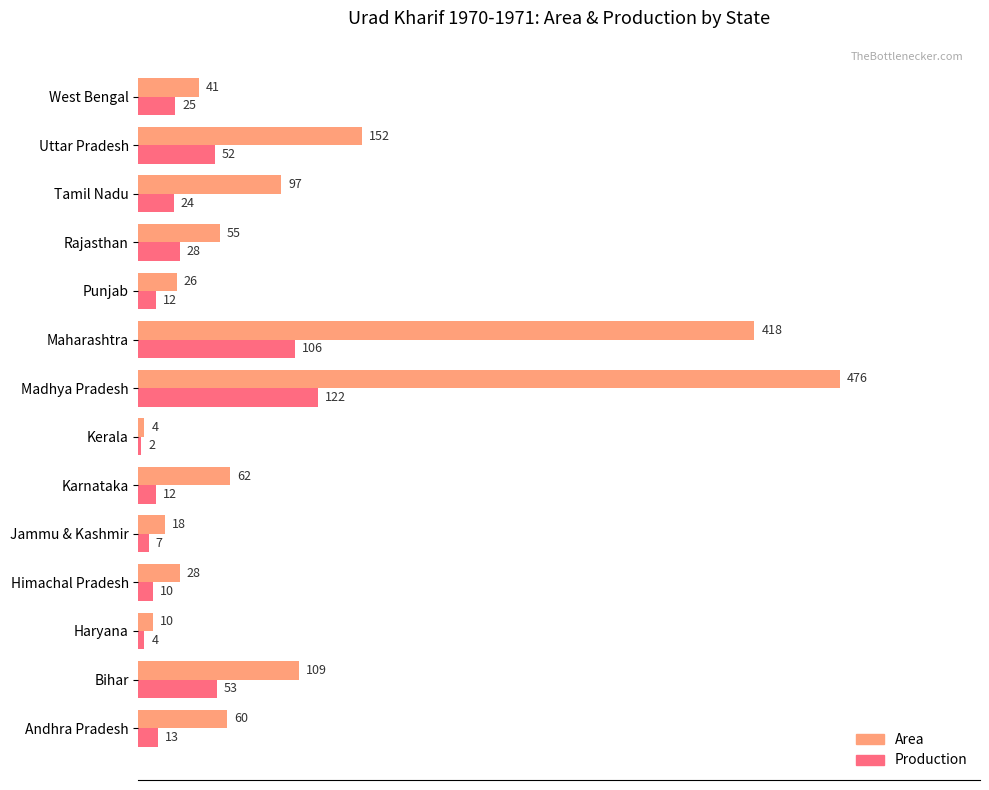

Which category has the lowest value in the Area series?

Kerala